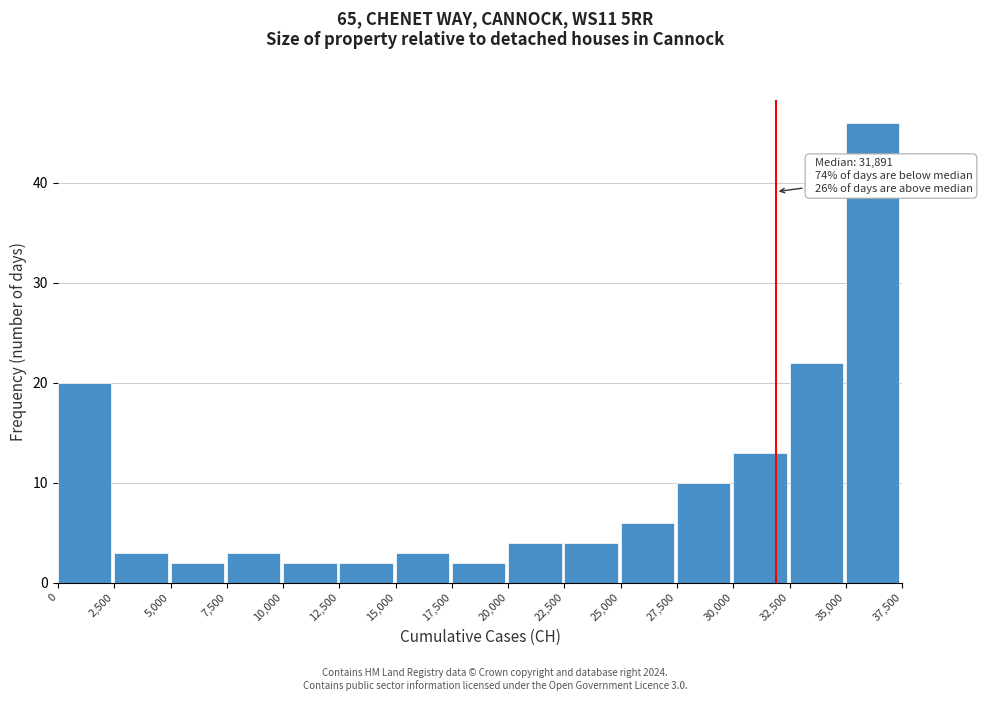

Which range on the x-axis has the tallest bar?

35,000 to 37,500